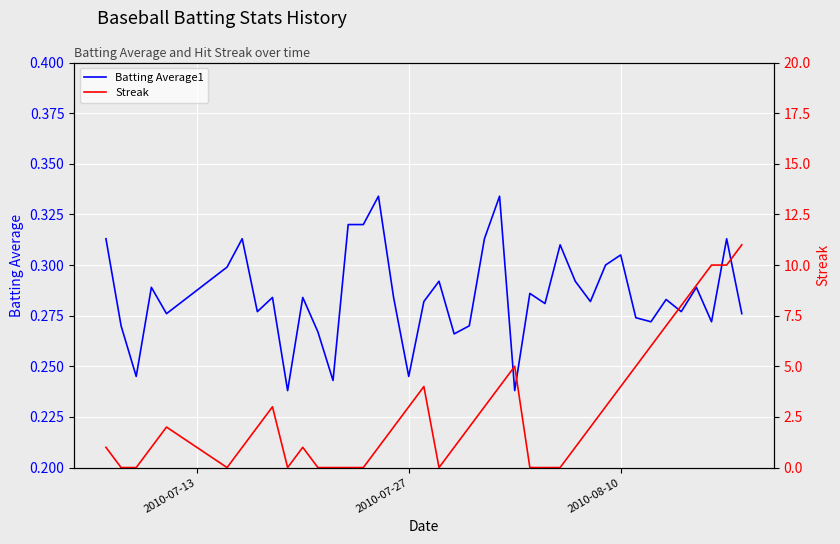

After their last crossing, which series has the higher values: Batting Average1 or Streak?

Streak